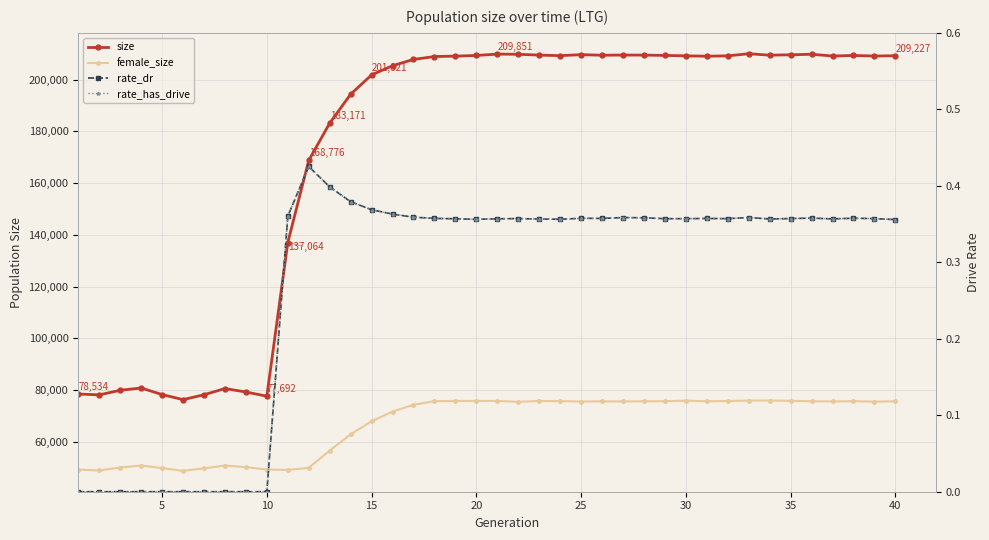

Which series has the largest range (max minus min)?

size